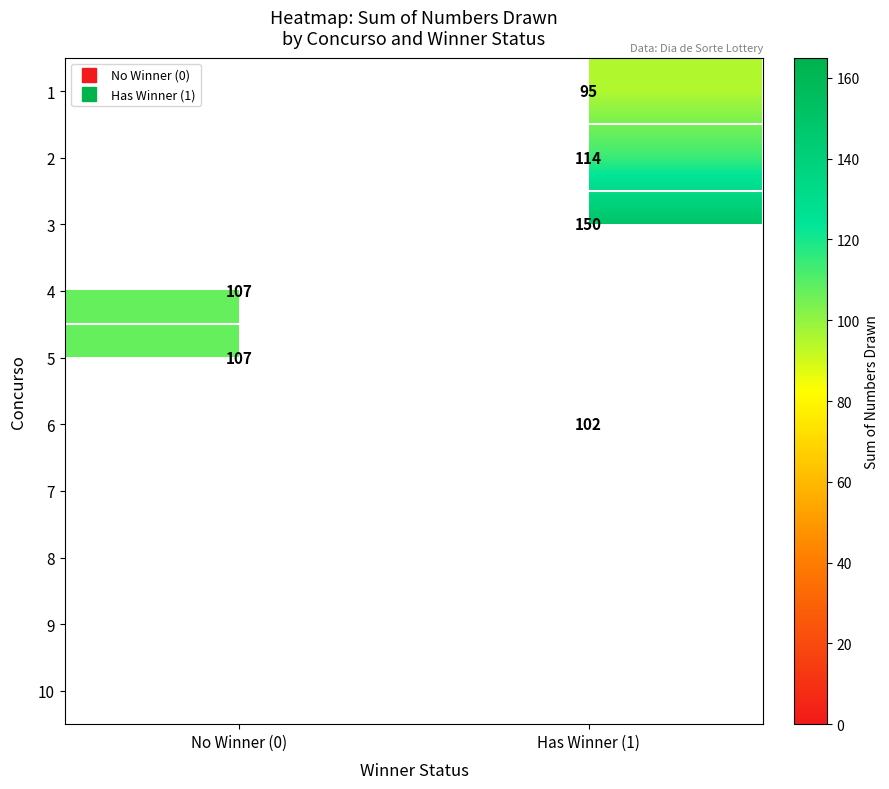

How many positive values does the 6 series have?

1